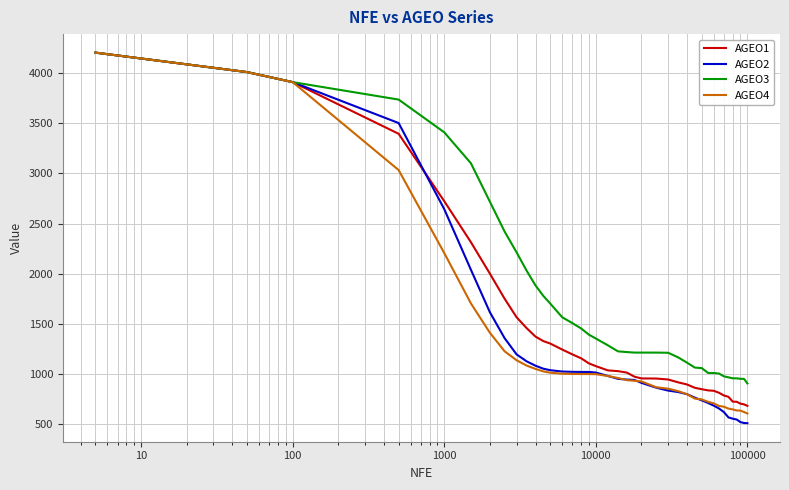

How many values in the AGEO2 series are below 954?

19